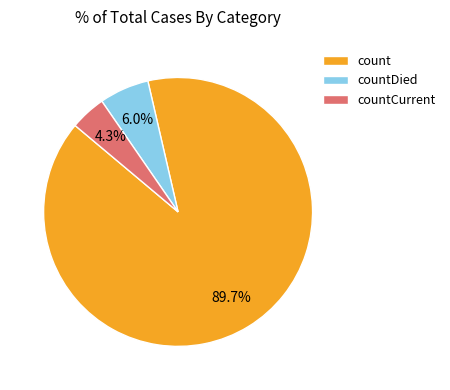

Which category has the smallest portion of the pie?

countCurrent